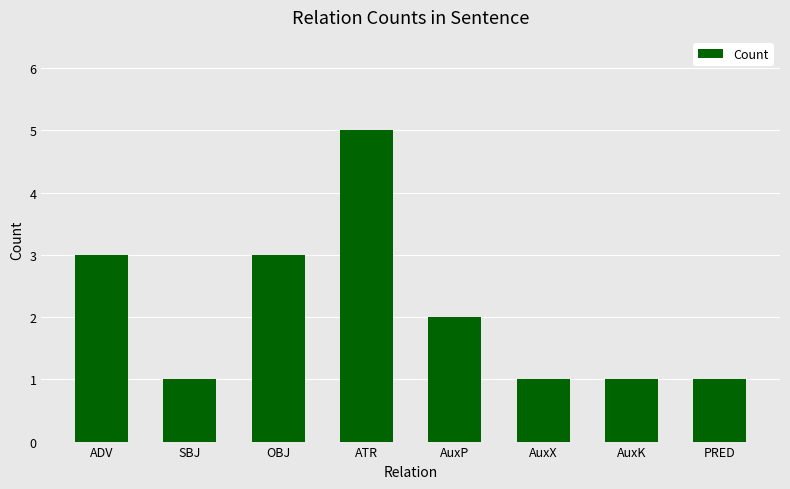

True or false: the data shows 5 at ATR.

True